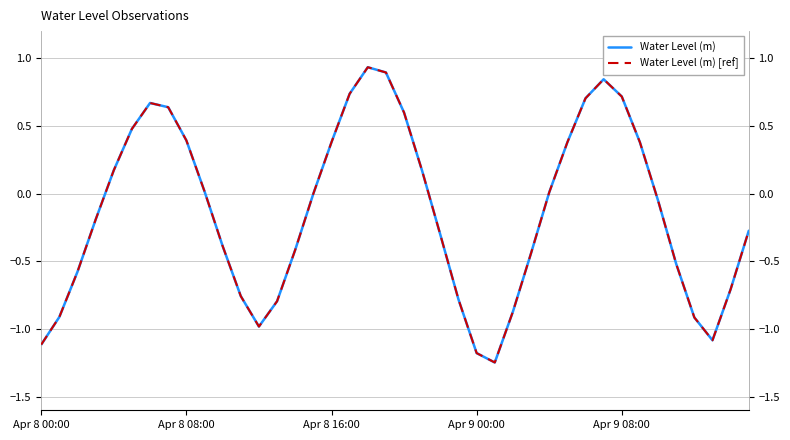

True or false: Water Level (m) [ref] and Water Level (m) cross at least once.

False